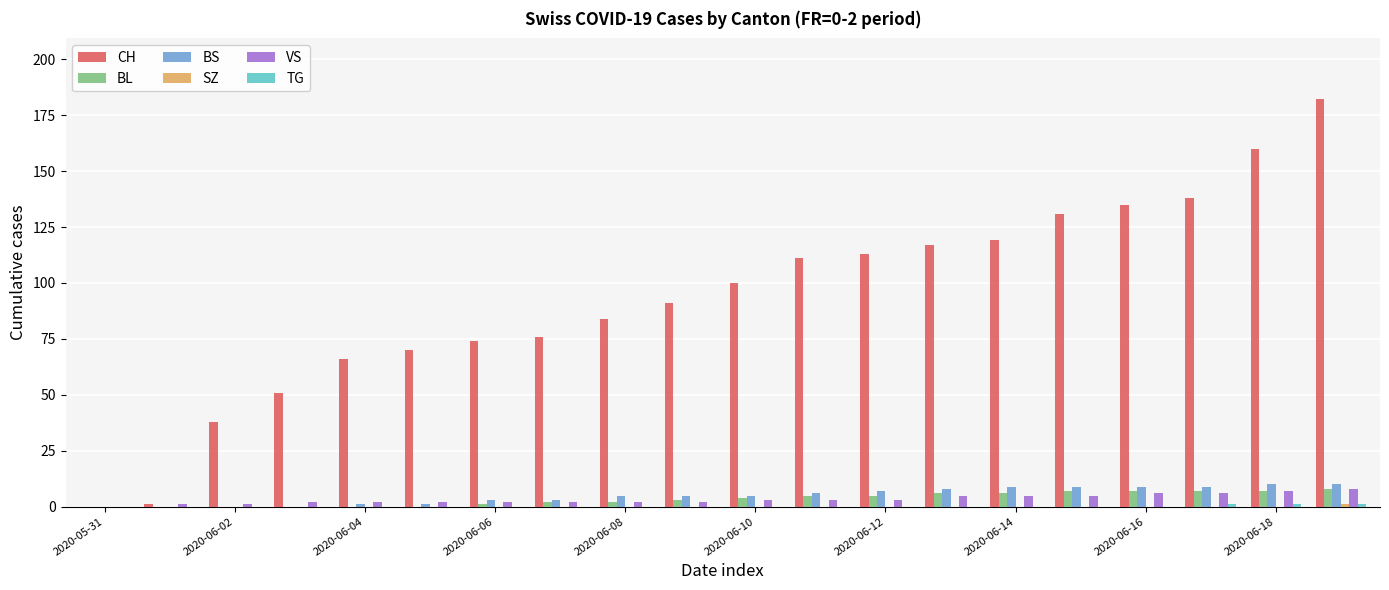

Which series has the largest total across all categories?

CH